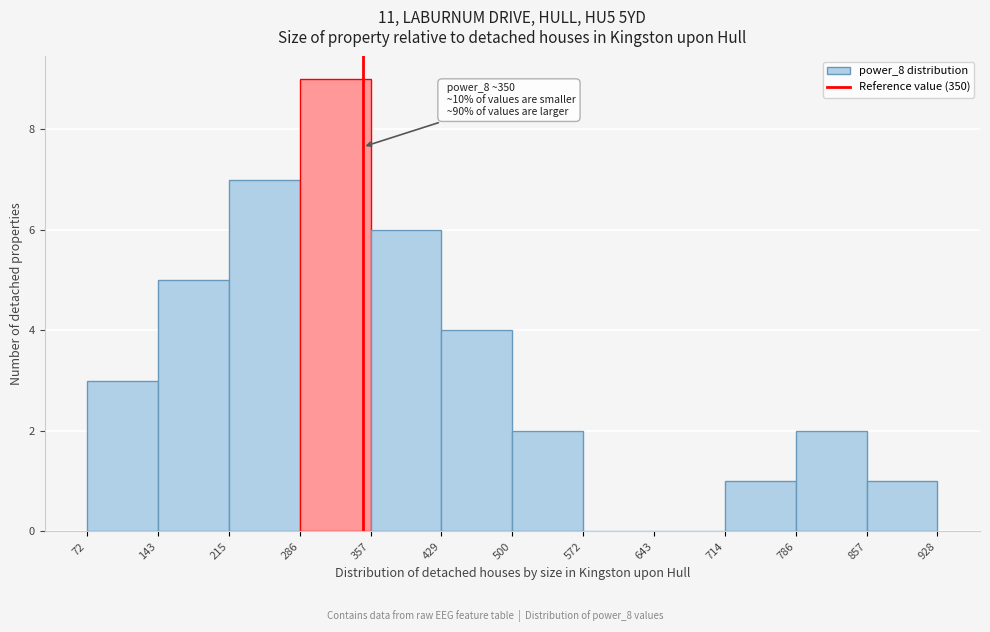

Over which range of the x-axis is the bar tallest?

286 to 357